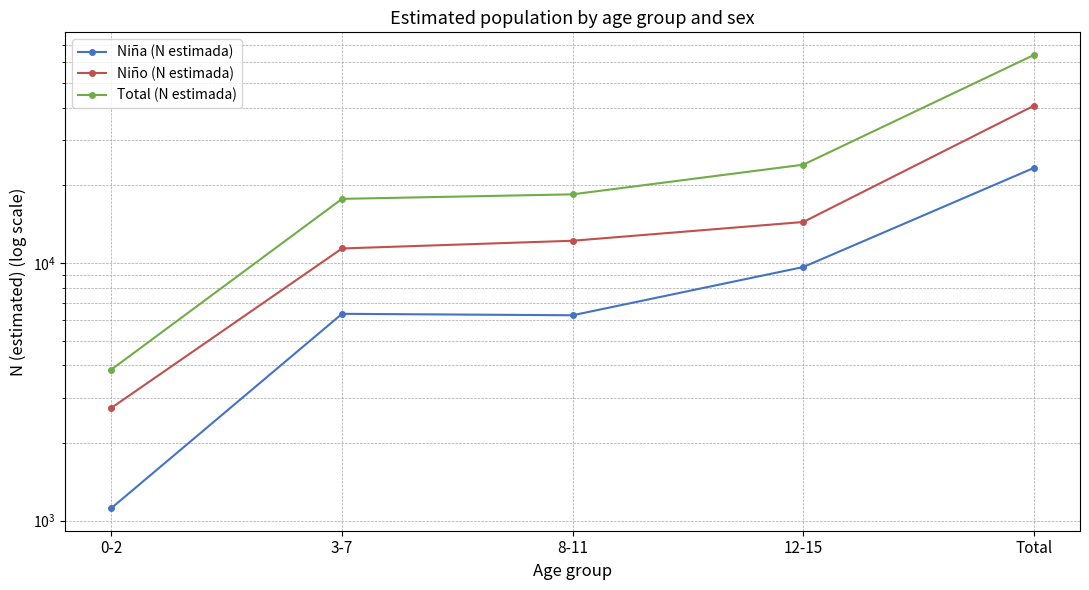

Where is Niño (N estimada) nearest to the value 21731?

12-15